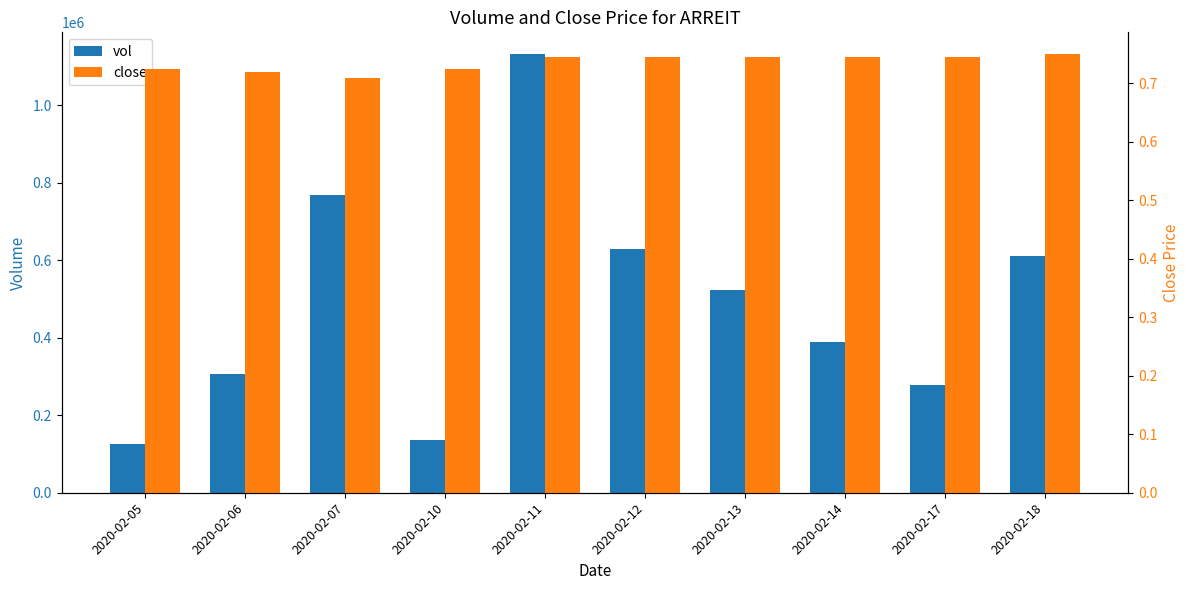

What is the minimum value shown in the chart?

0.7